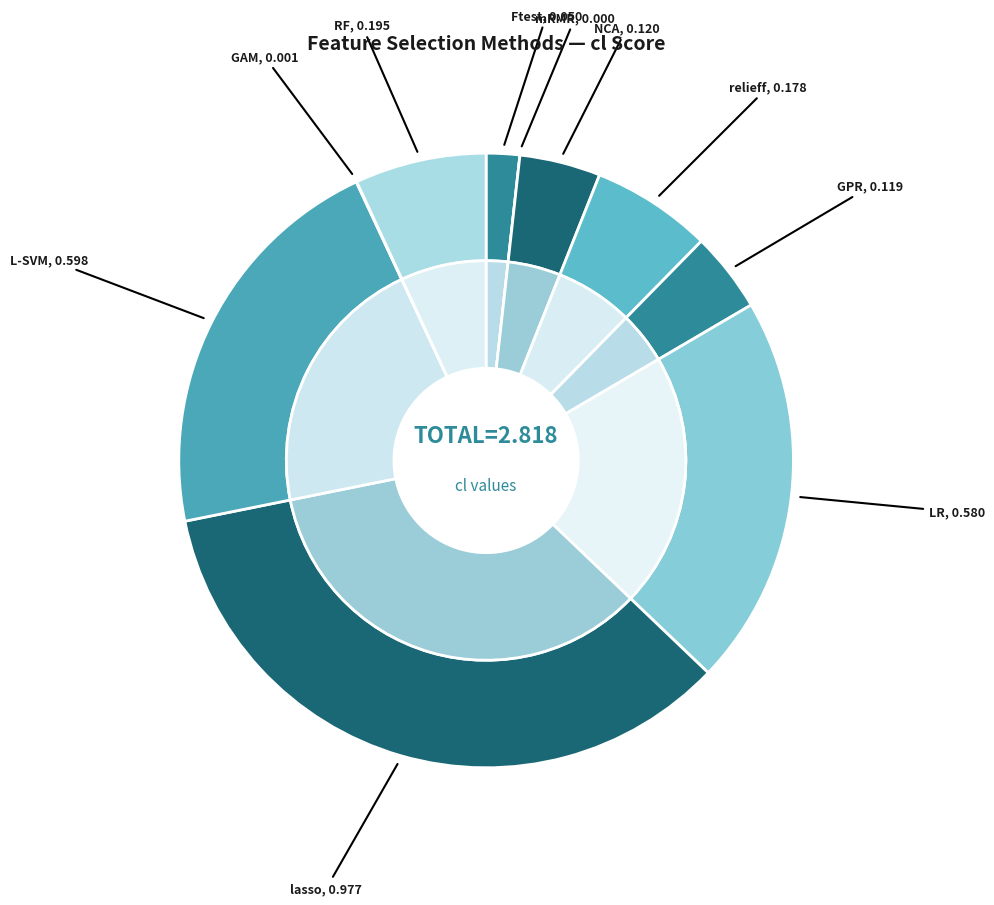

Does relieff account for over 50% of the chart?

No